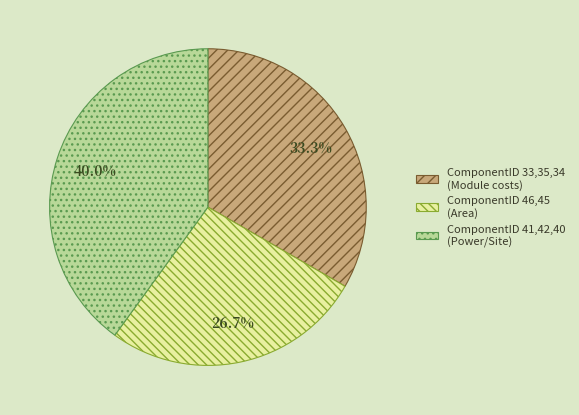

How many slices are in this pie chart?

3